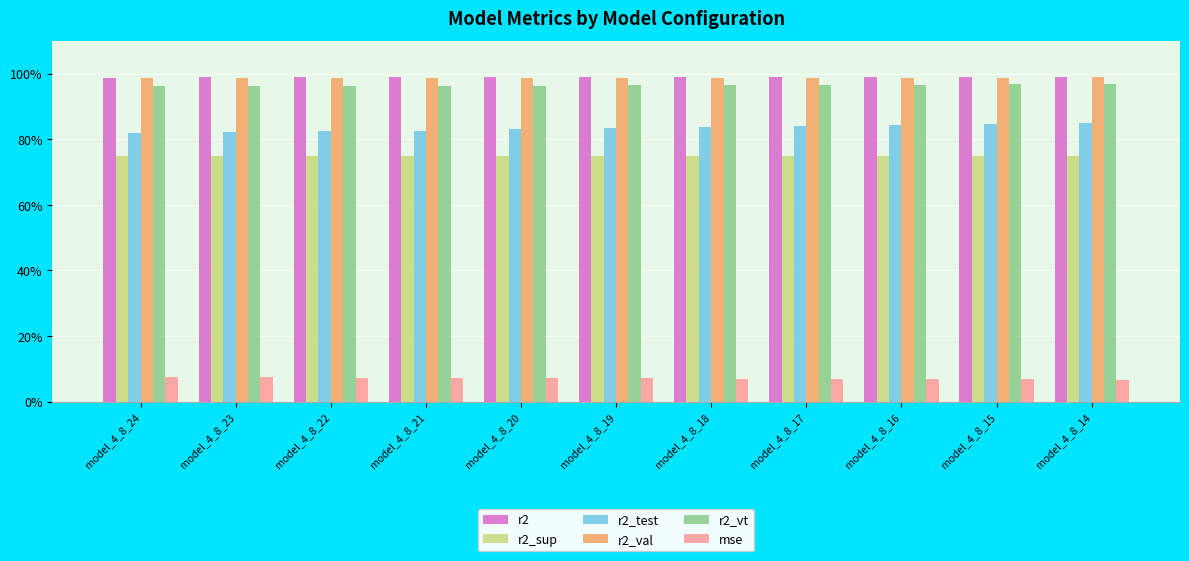

Reading right to left, list all the values displayed in this chart.

r2: 1.0	1.0	1.0	1.0	1.0	1.0	1.0	1.0	1.0	1.0	1.0
r2_sup: 0.7	0.7	0.7	0.7	0.7	0.7	0.7	0.7	0.7	0.8	0.8
r2_test: 0.9	0.8	0.8	0.8	0.8	0.8	0.8	0.8	0.8	0.8	0.8
r2_val: 1.0	1.0	1.0	1.0	1.0	1.0	1.0	1.0	1.0	1.0	1.0
r2_vt: 1.0	1.0	1.0	1.0	1.0	1.0	1.0	1.0	1.0	1.0	1.0
mse: 0.1	0.1	0.1	0.1	0.1	0.1	0.1	0.1	0.1	0.1	0.1